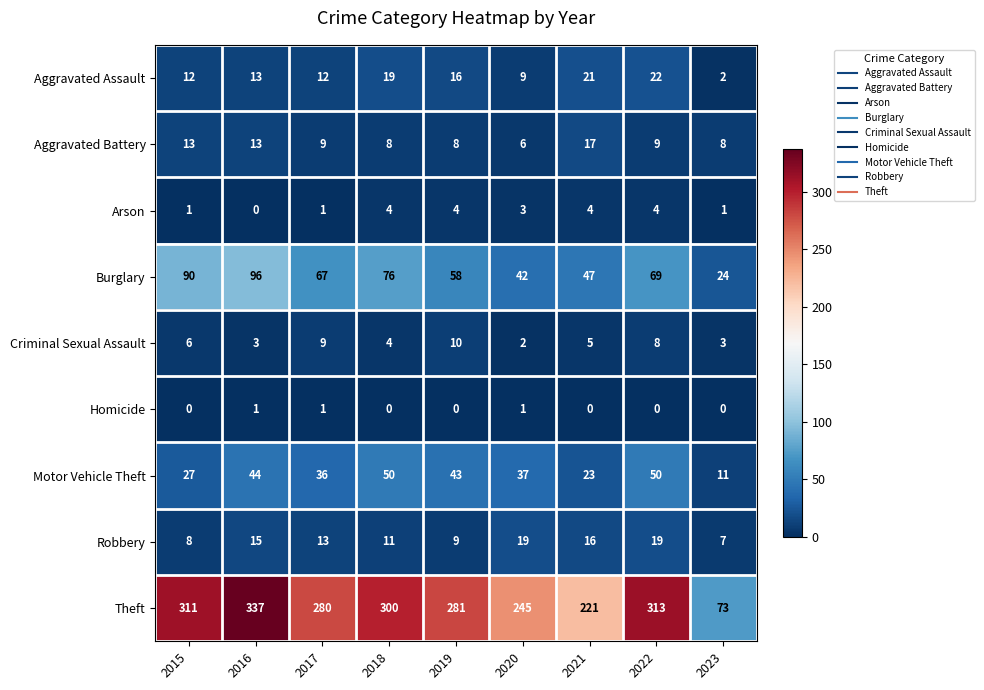

The Aggravated Battery series shows 9 at 2017. True or false?

True